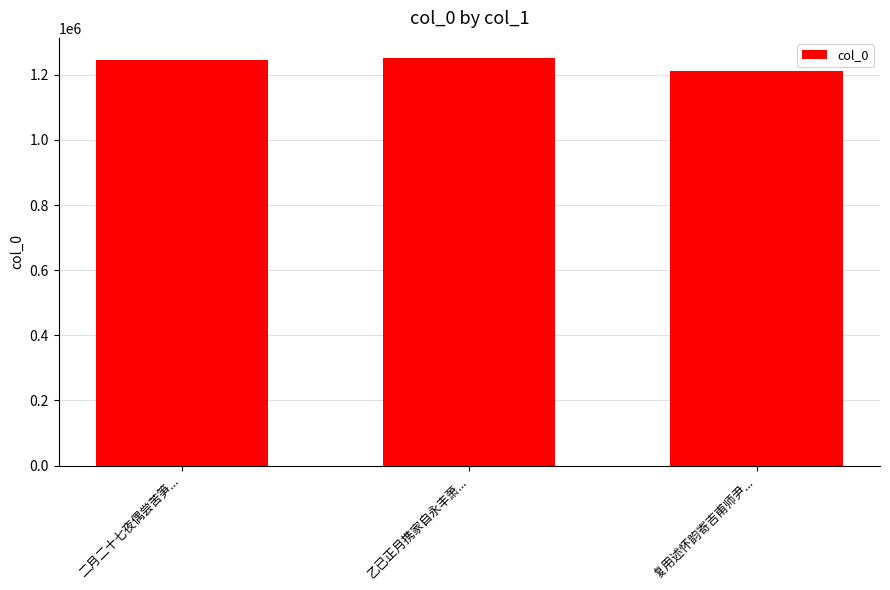

What is the ratio of the value at 复用述怀韵寄吉甫师尹... to the value at 二月二十七夜偶尝苦笋...?

1.0